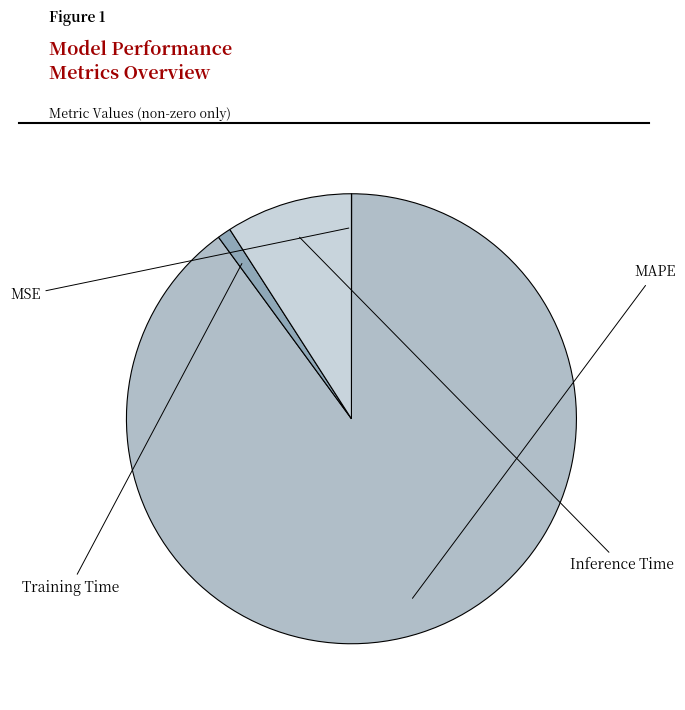

The MSE slice represents 1% of the pie. True or false?

False